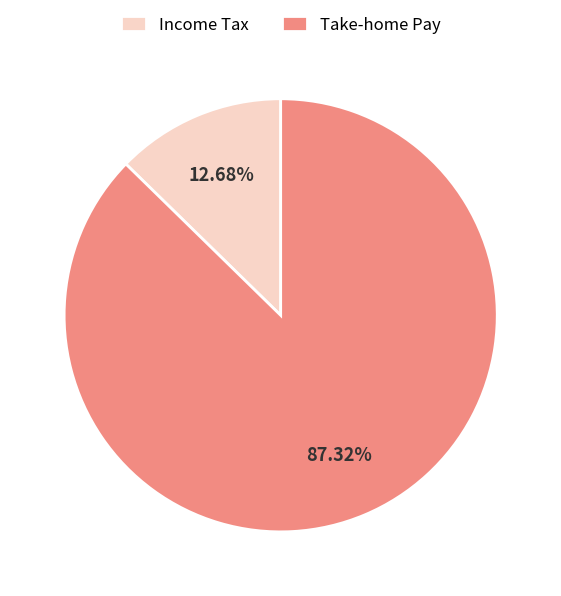

Between Take-home Pay and Income Tax, which is larger?

Take-home Pay